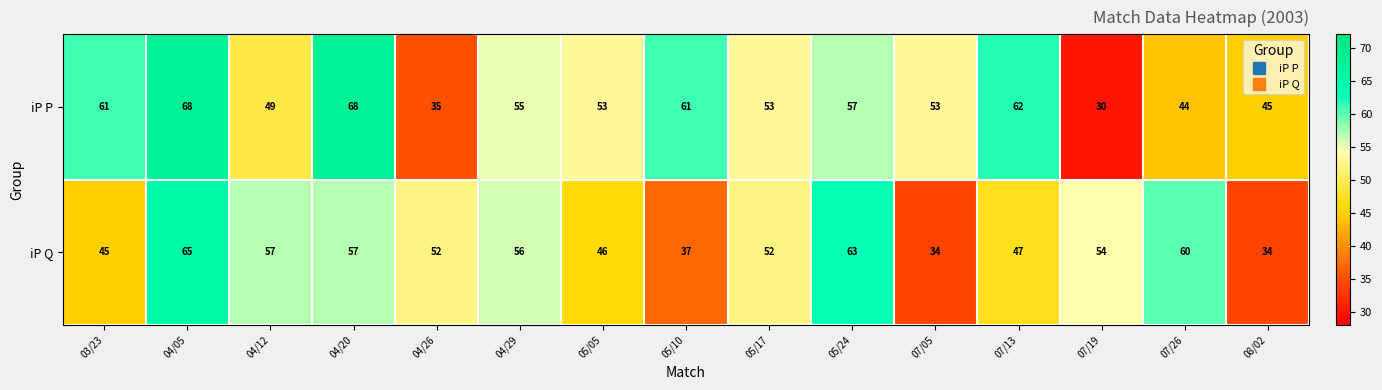

What is the difference between the highest and lowest values at 04/29?

1